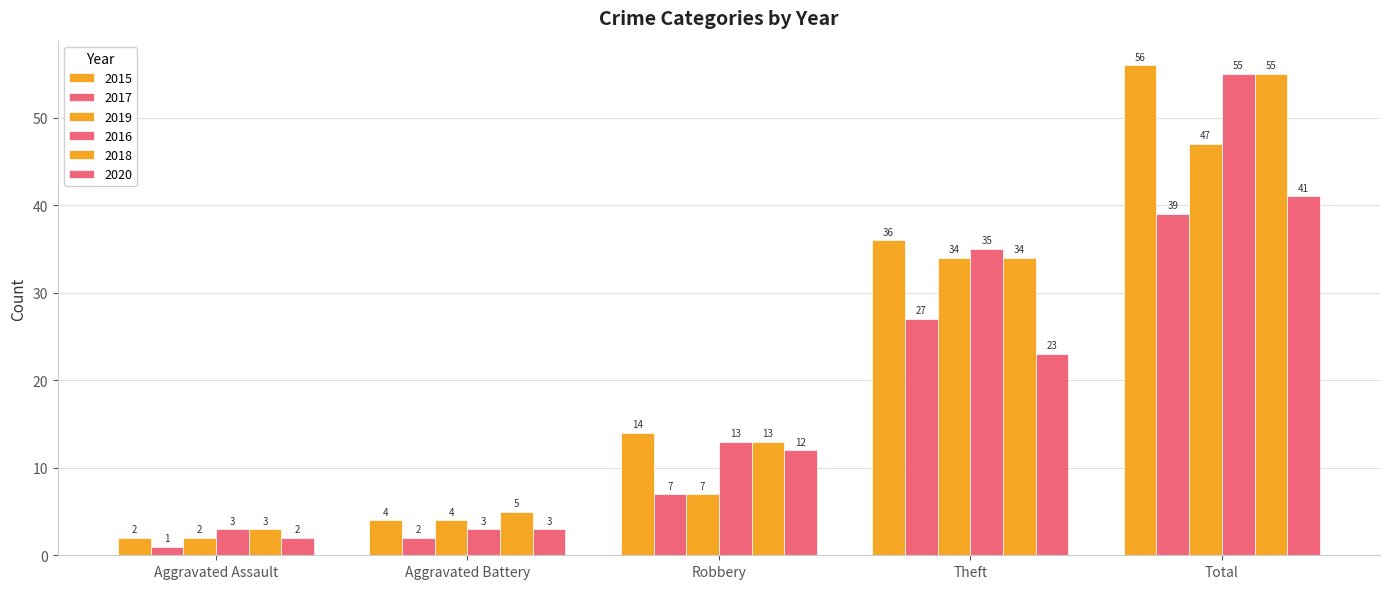

At which label does 2017 first exceed 7?

Theft